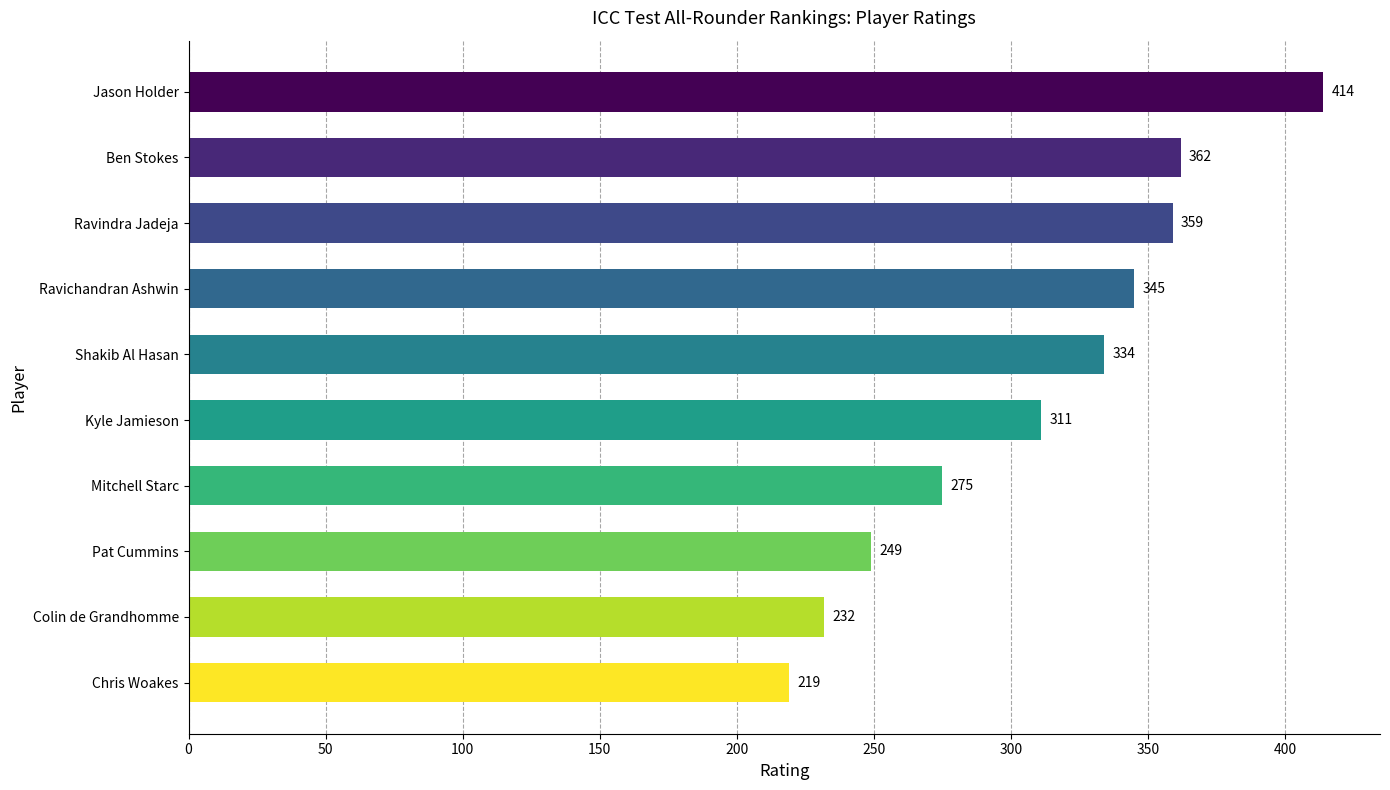

Reading bottom to top, transcribe all the data shown in this chart.

219	232	249	275	311	334	345	359	362	414